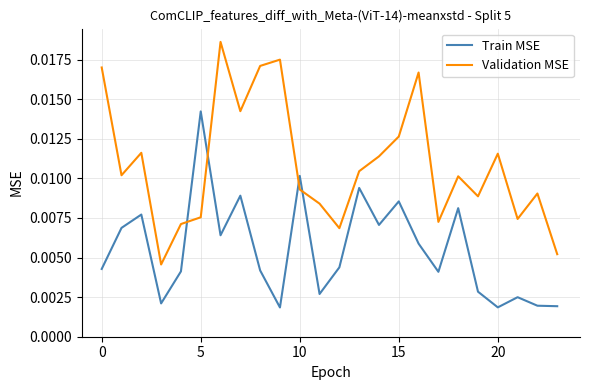

List the series in order of their overall mean, highest first.

Validation MSE, Train MSE